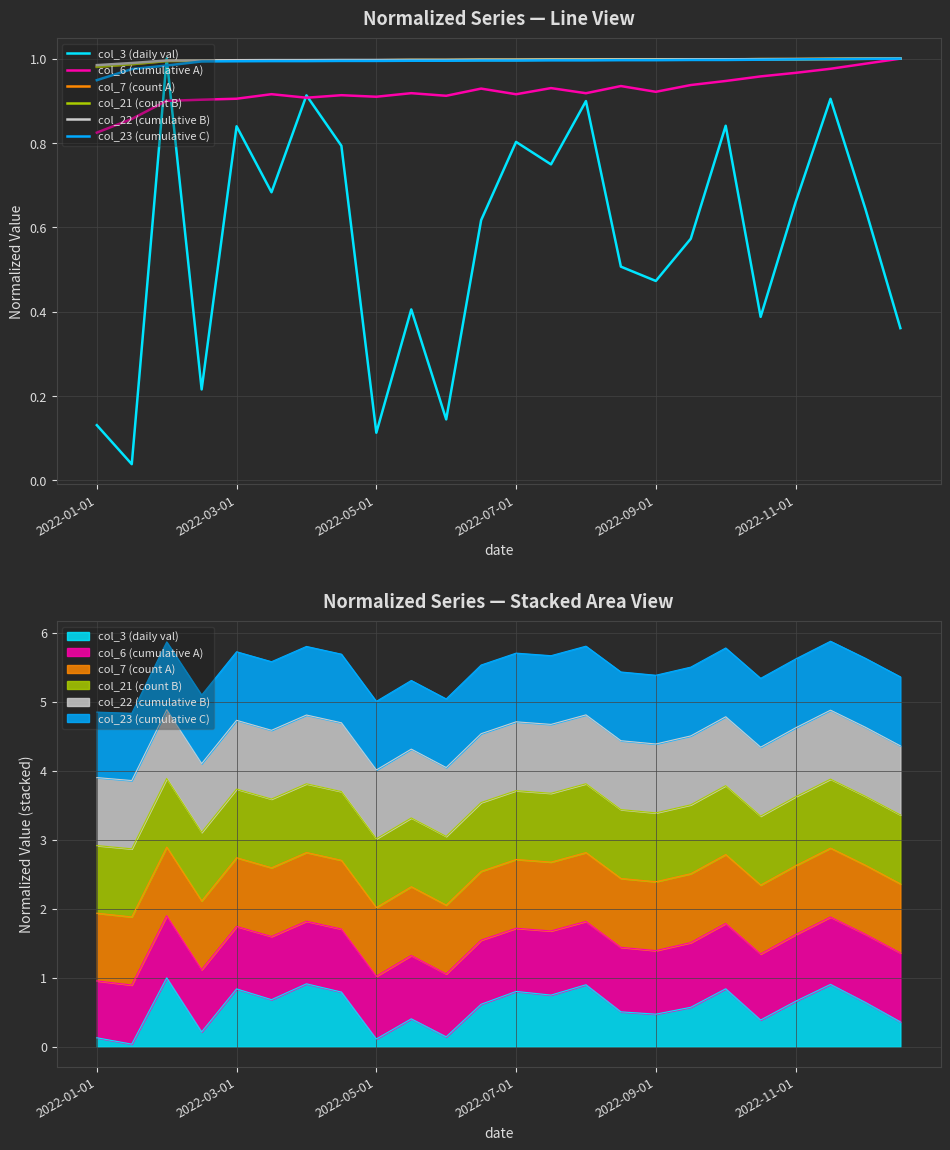

True or false: col_22 (cumulative B) and col_21 (count B) intersect in this chart.

False